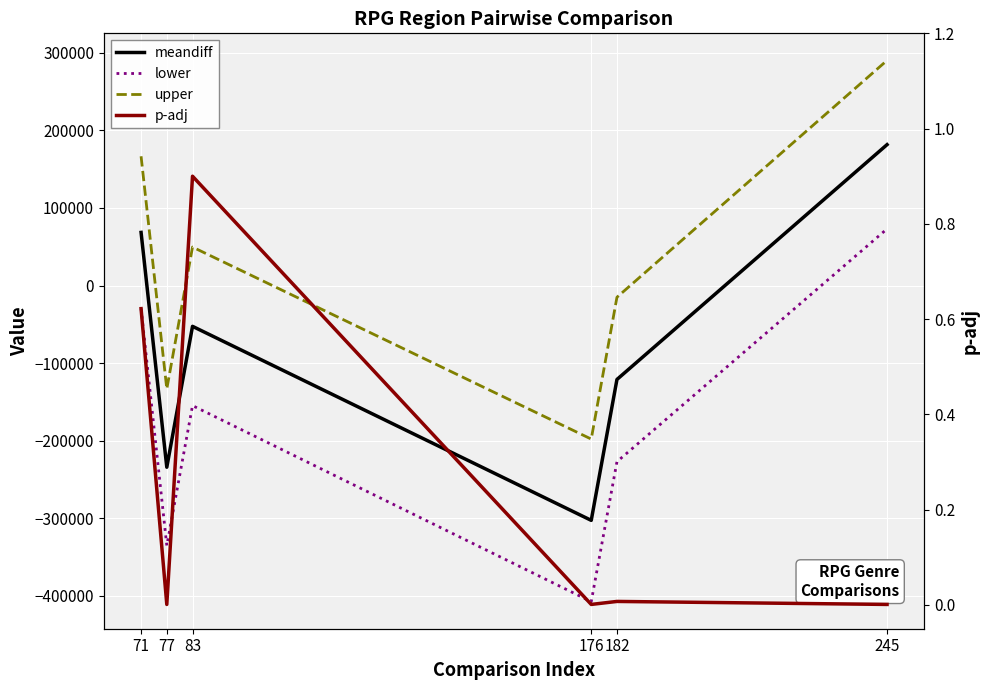

Which series changed the most between 176 and 245?

upper